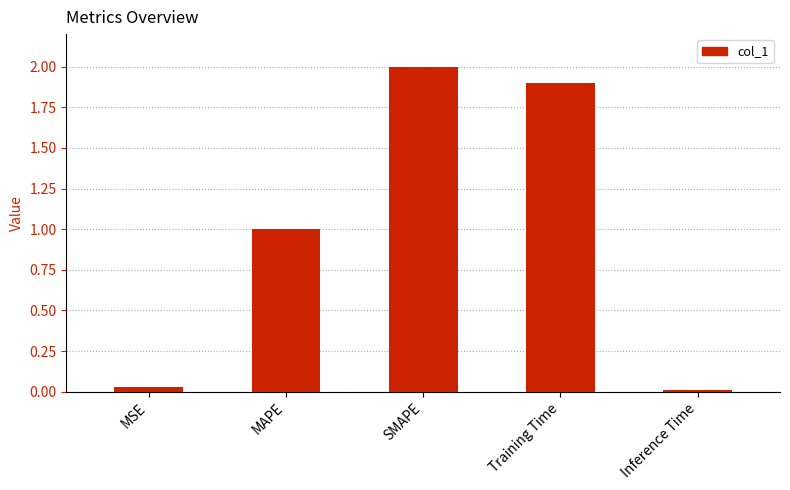

How many series are shown in this chart?

1